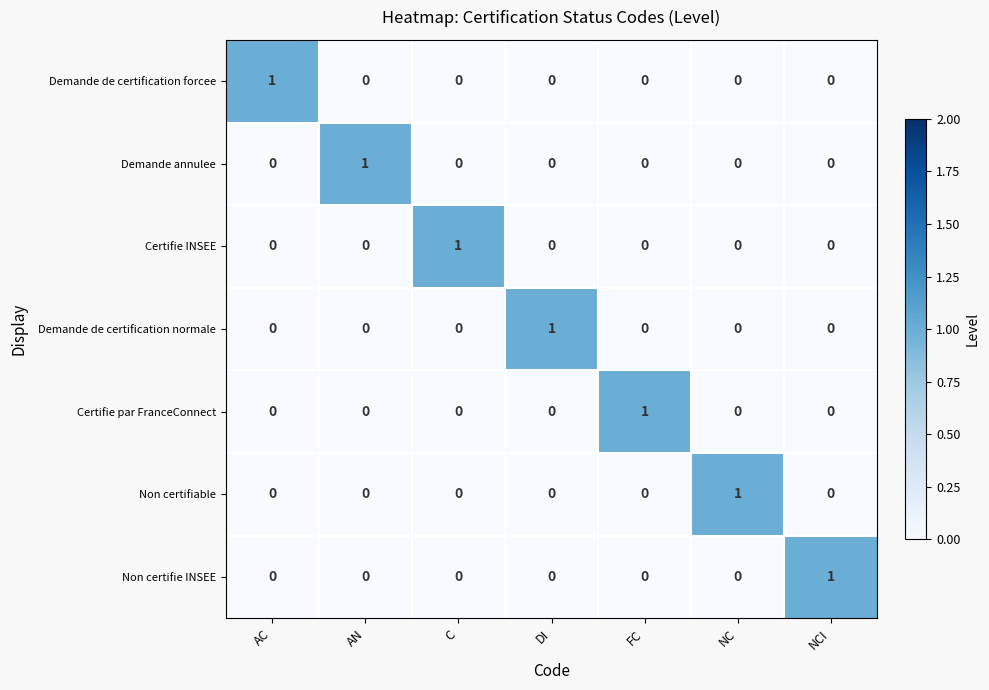

At how many categories does at least one series exceed 0?

7